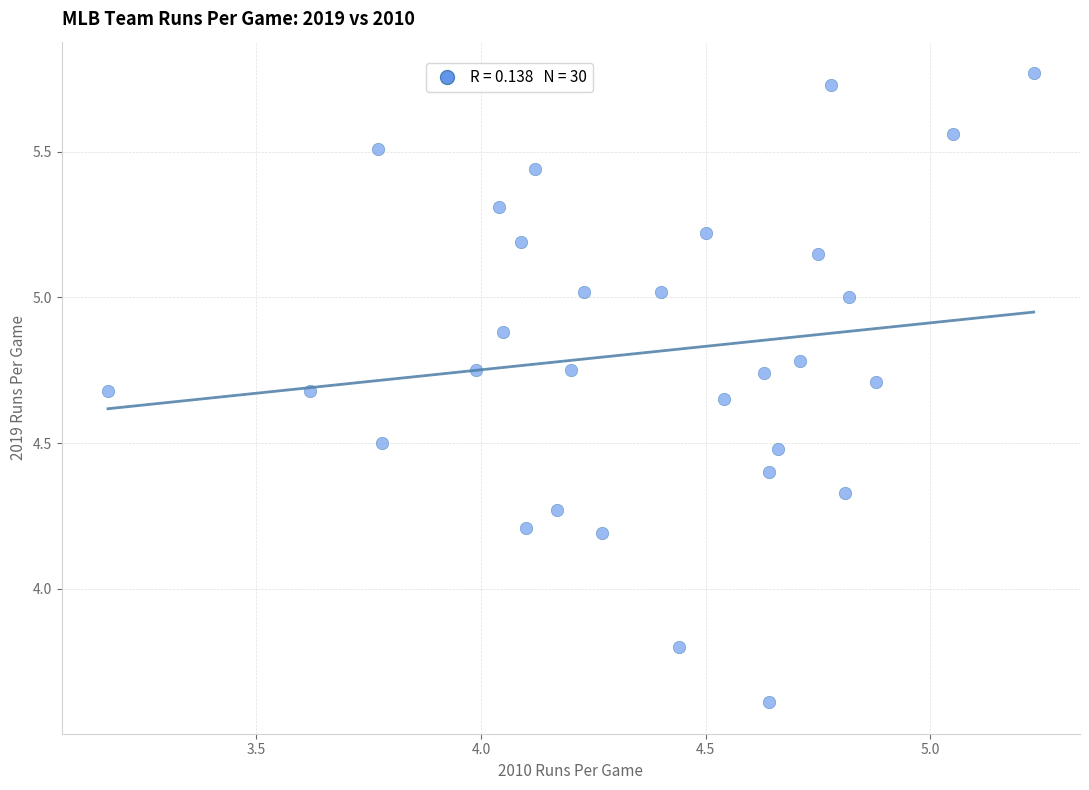

What is the range of X values (max minus min)?

2.1